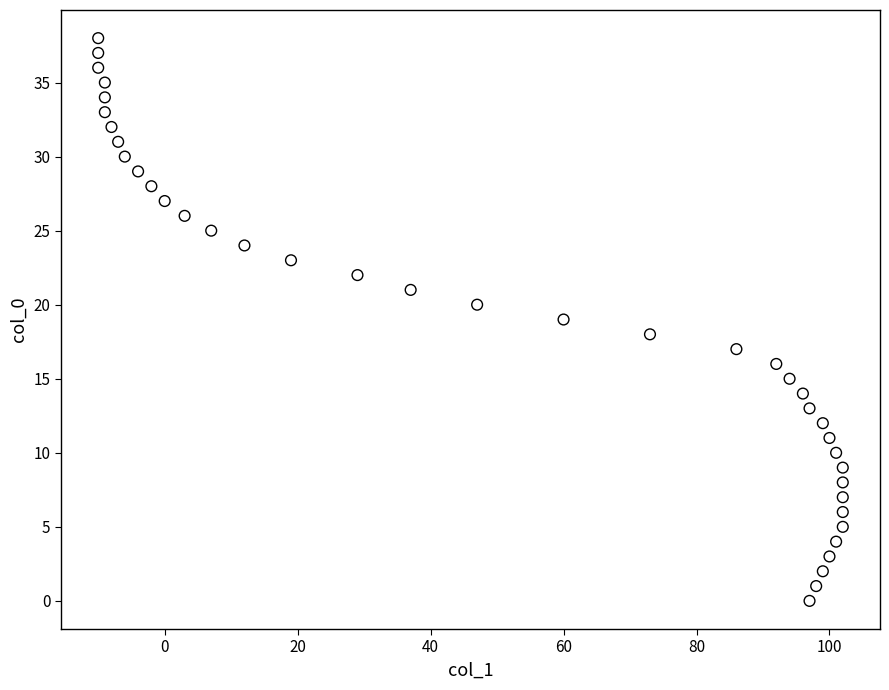

What is the range of X values (max minus min)?

112